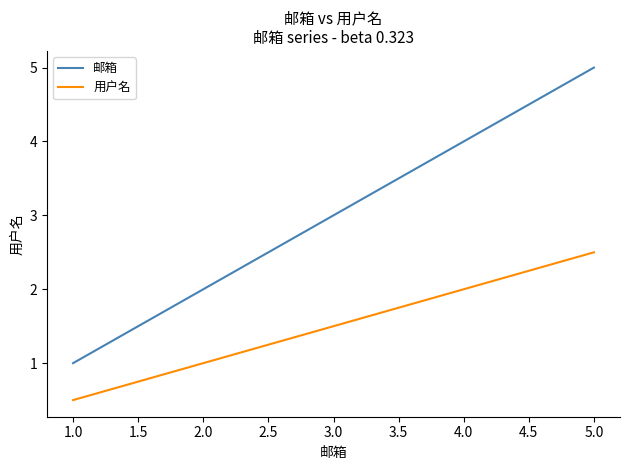

What is the maximum value shown in the chart?

5.0